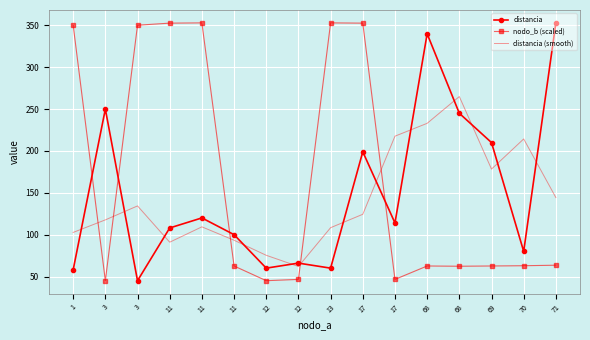

What is the minimum value for distancia (smooth)?

62.0